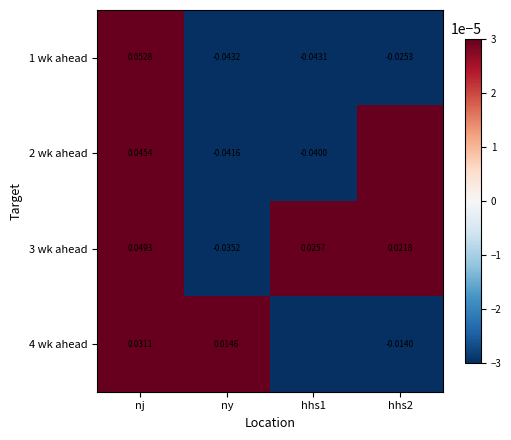

At how many categories does at least one series exceed 0?

4